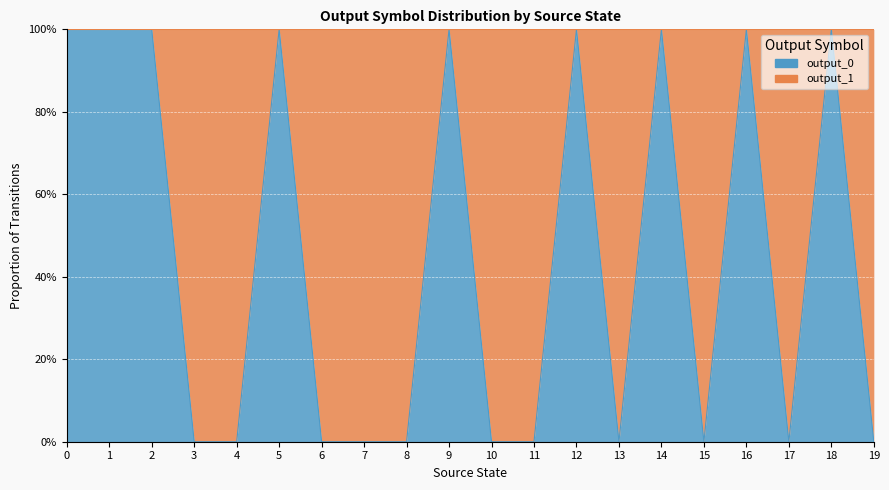

The chart shows a value of 0 at 4. True or false?

True